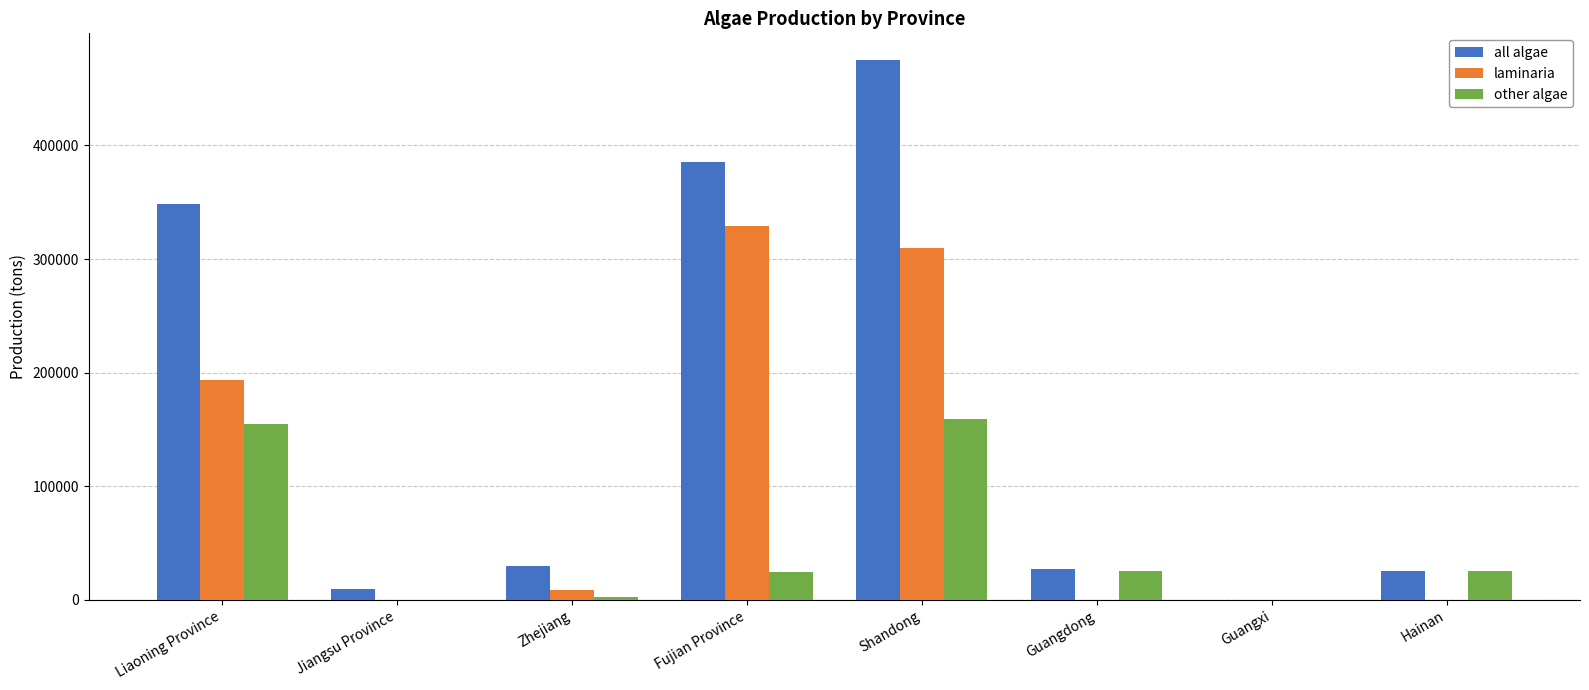

What is the sum of the all algae values at Zhejiang and Hainan?

55606